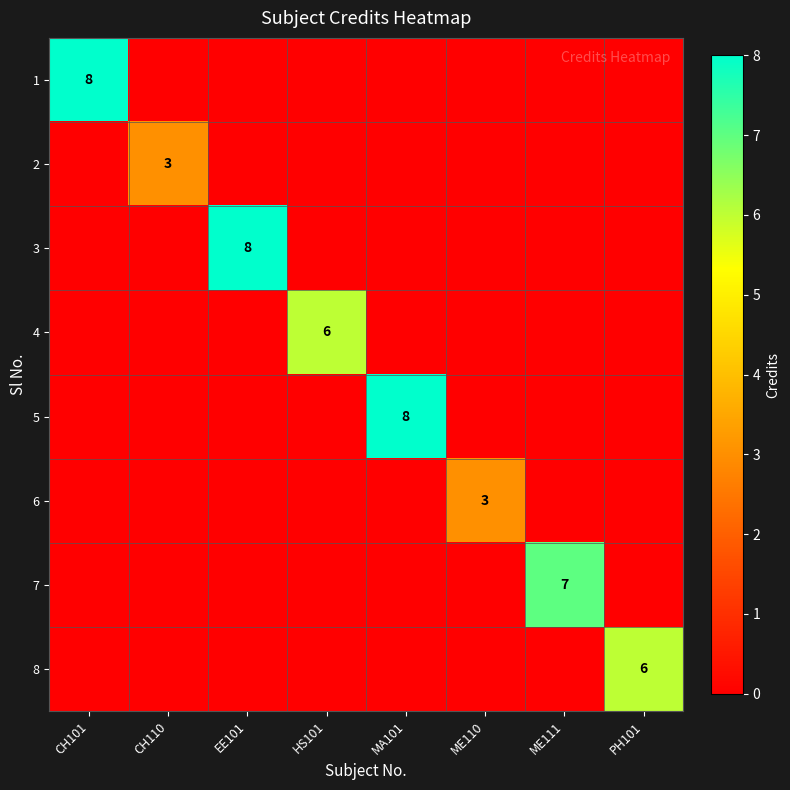

The 5 series shows 8 at MA101. True or false?

True